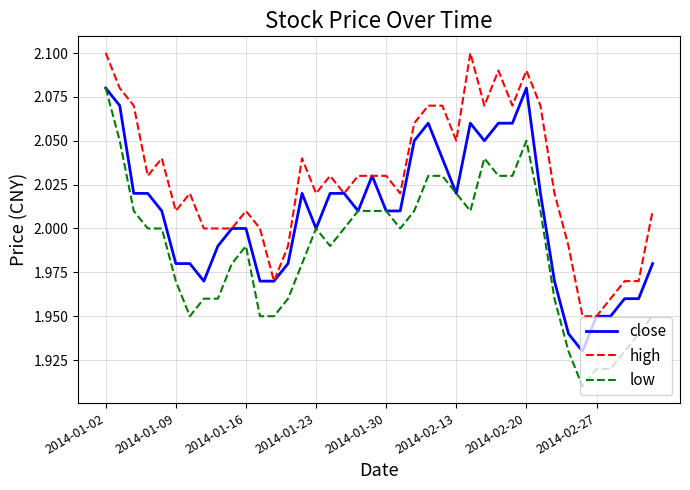

Which series has the largest total across all categories?

high